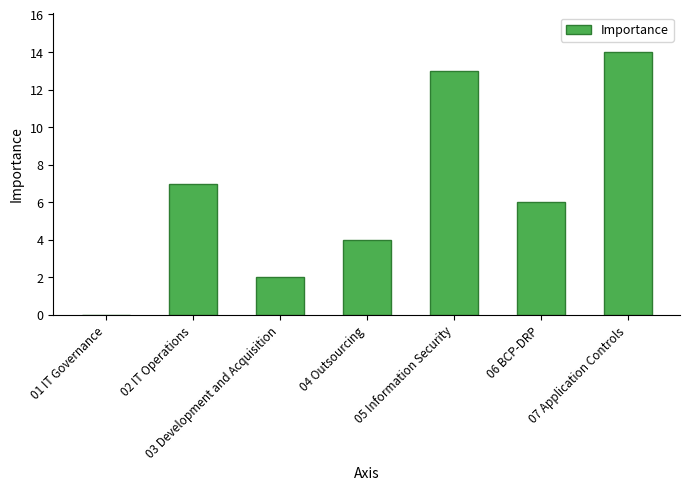

Which has a higher value, 02 IT Operations or 04 Outsourcing?

02 IT Operations